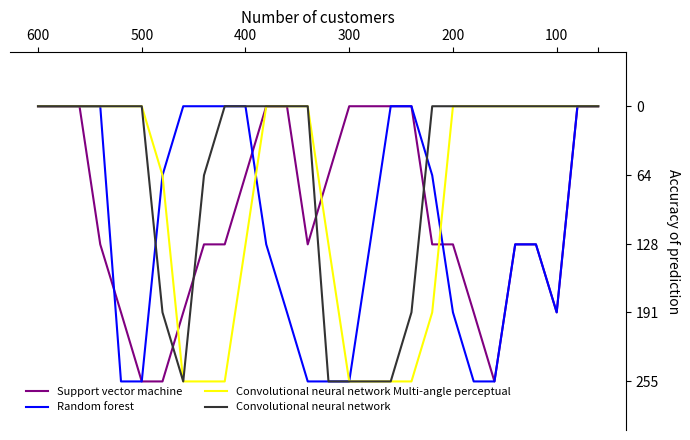

Which series has the largest total across all categories?

Random forest